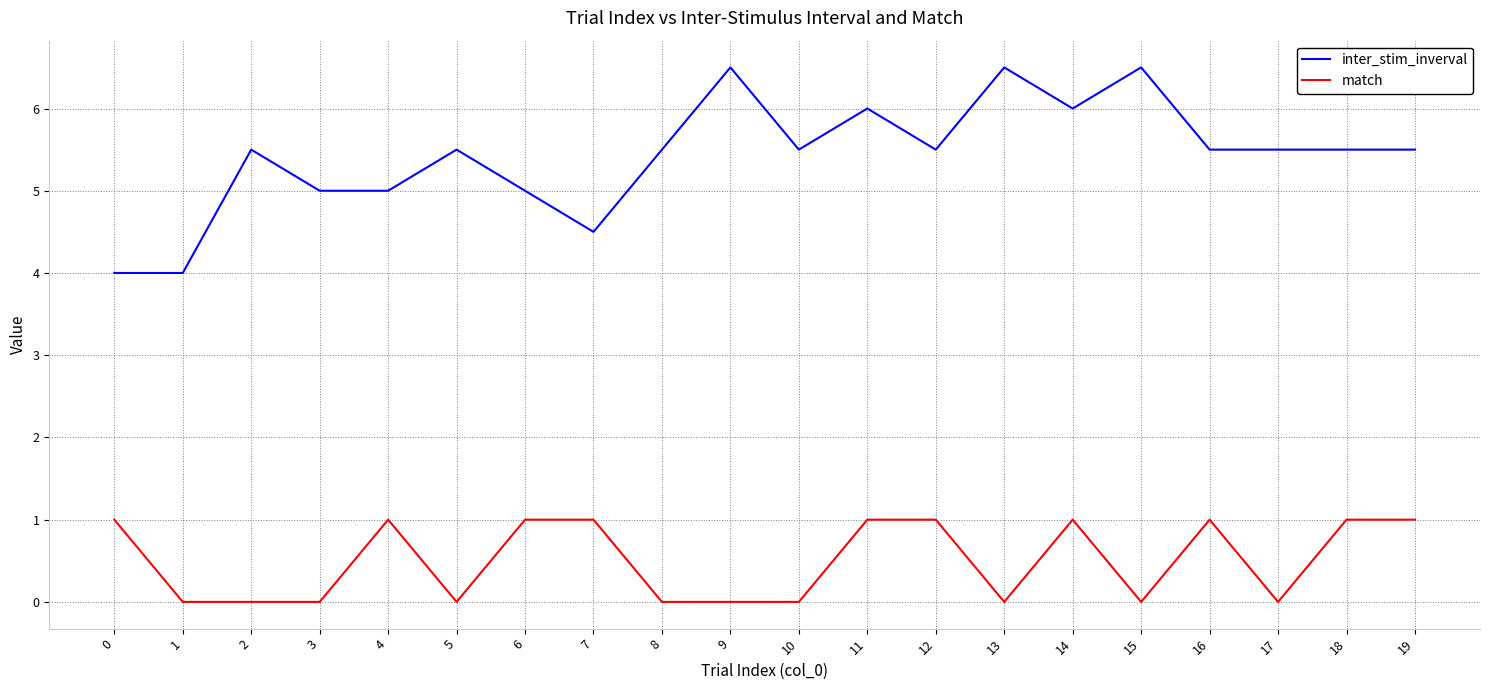

Rank the series at 3 from lowest to highest value.

match, inter_stim_inverval